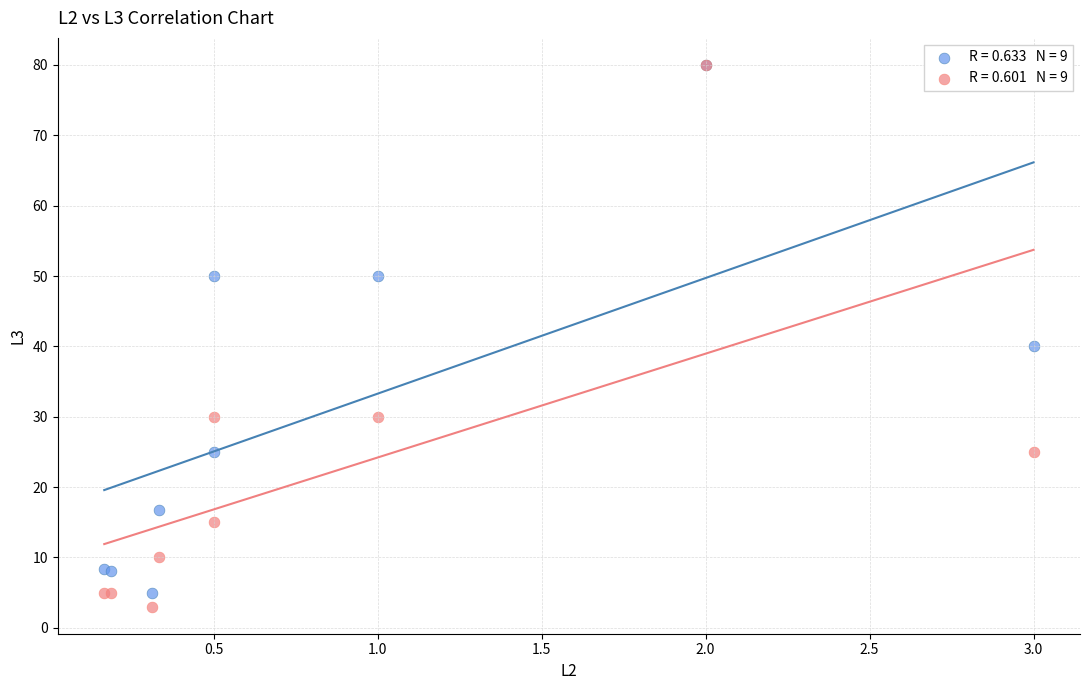

Across all series, what Y value is closest to 41?

40.0